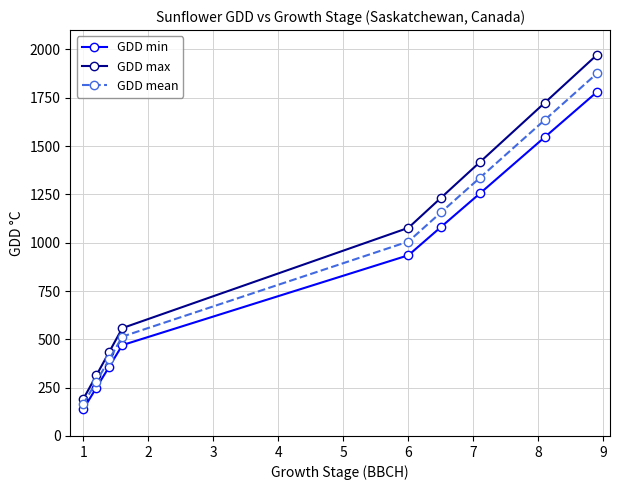

What is the average value of the GDD min series?

868.2